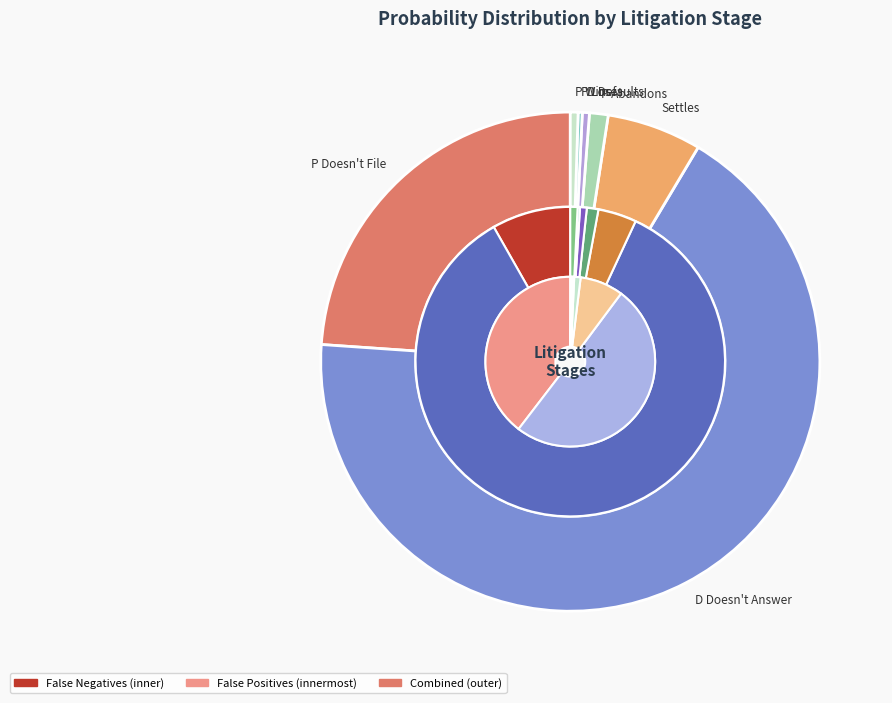

To the nearest percent, what percentage of the pie is Settles?

4%